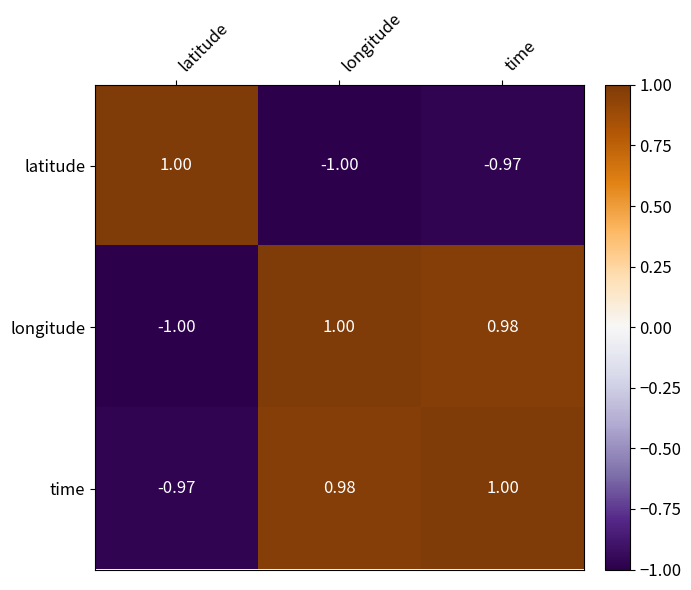

What is the smallest value displayed?

-1.0